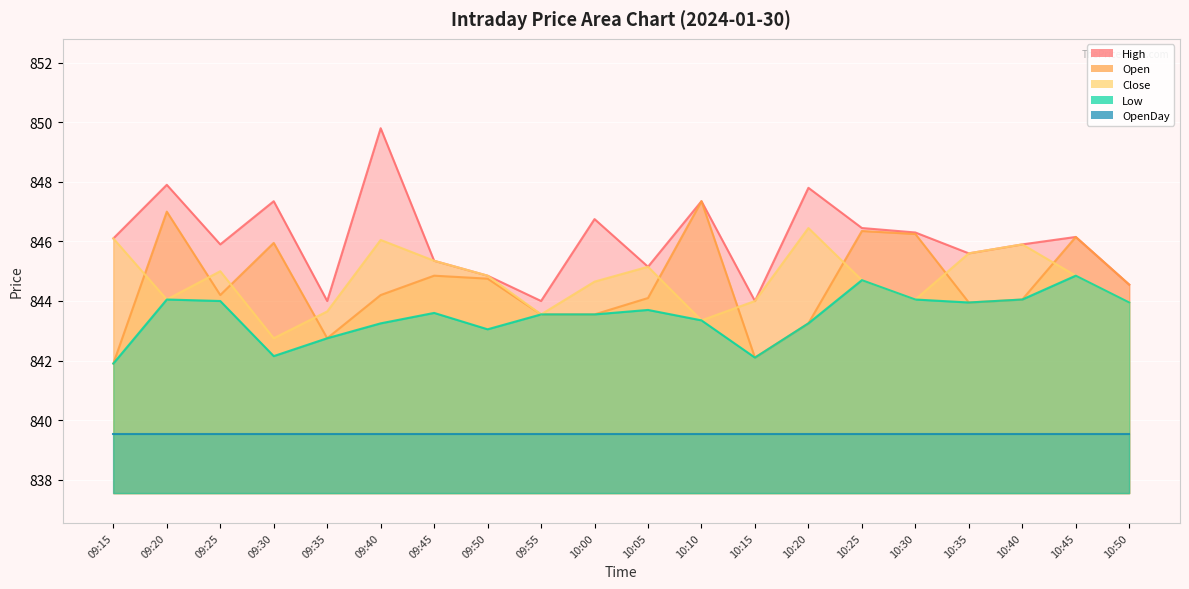

Which has a higher value, 10:10 or 09:30?

10:10